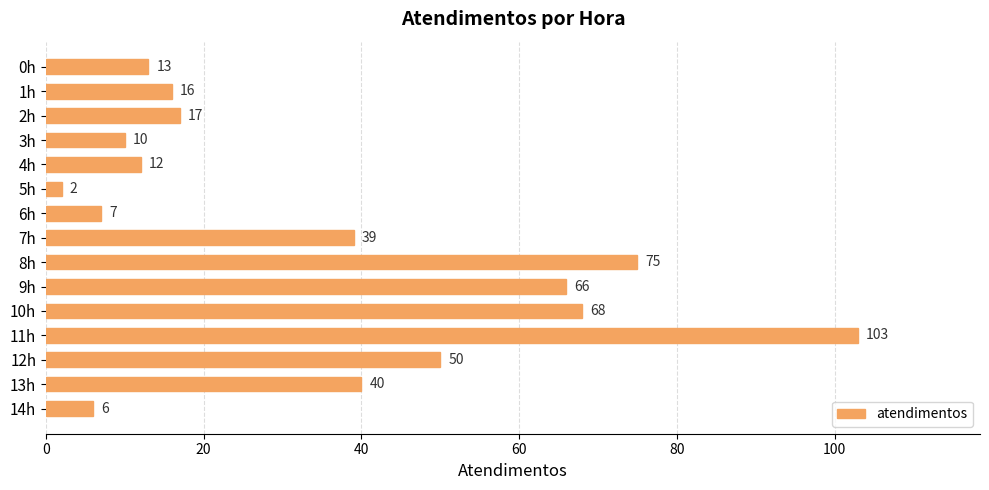

Reading top to bottom, what are all the values shown in this chart?

0h=13	1h=16	2h=17	3h=10	4h=12	5h=2	6h=7	7h=39	8h=75	9h=66	10h=68	11h=103	12h=50	13h=40	14h=6